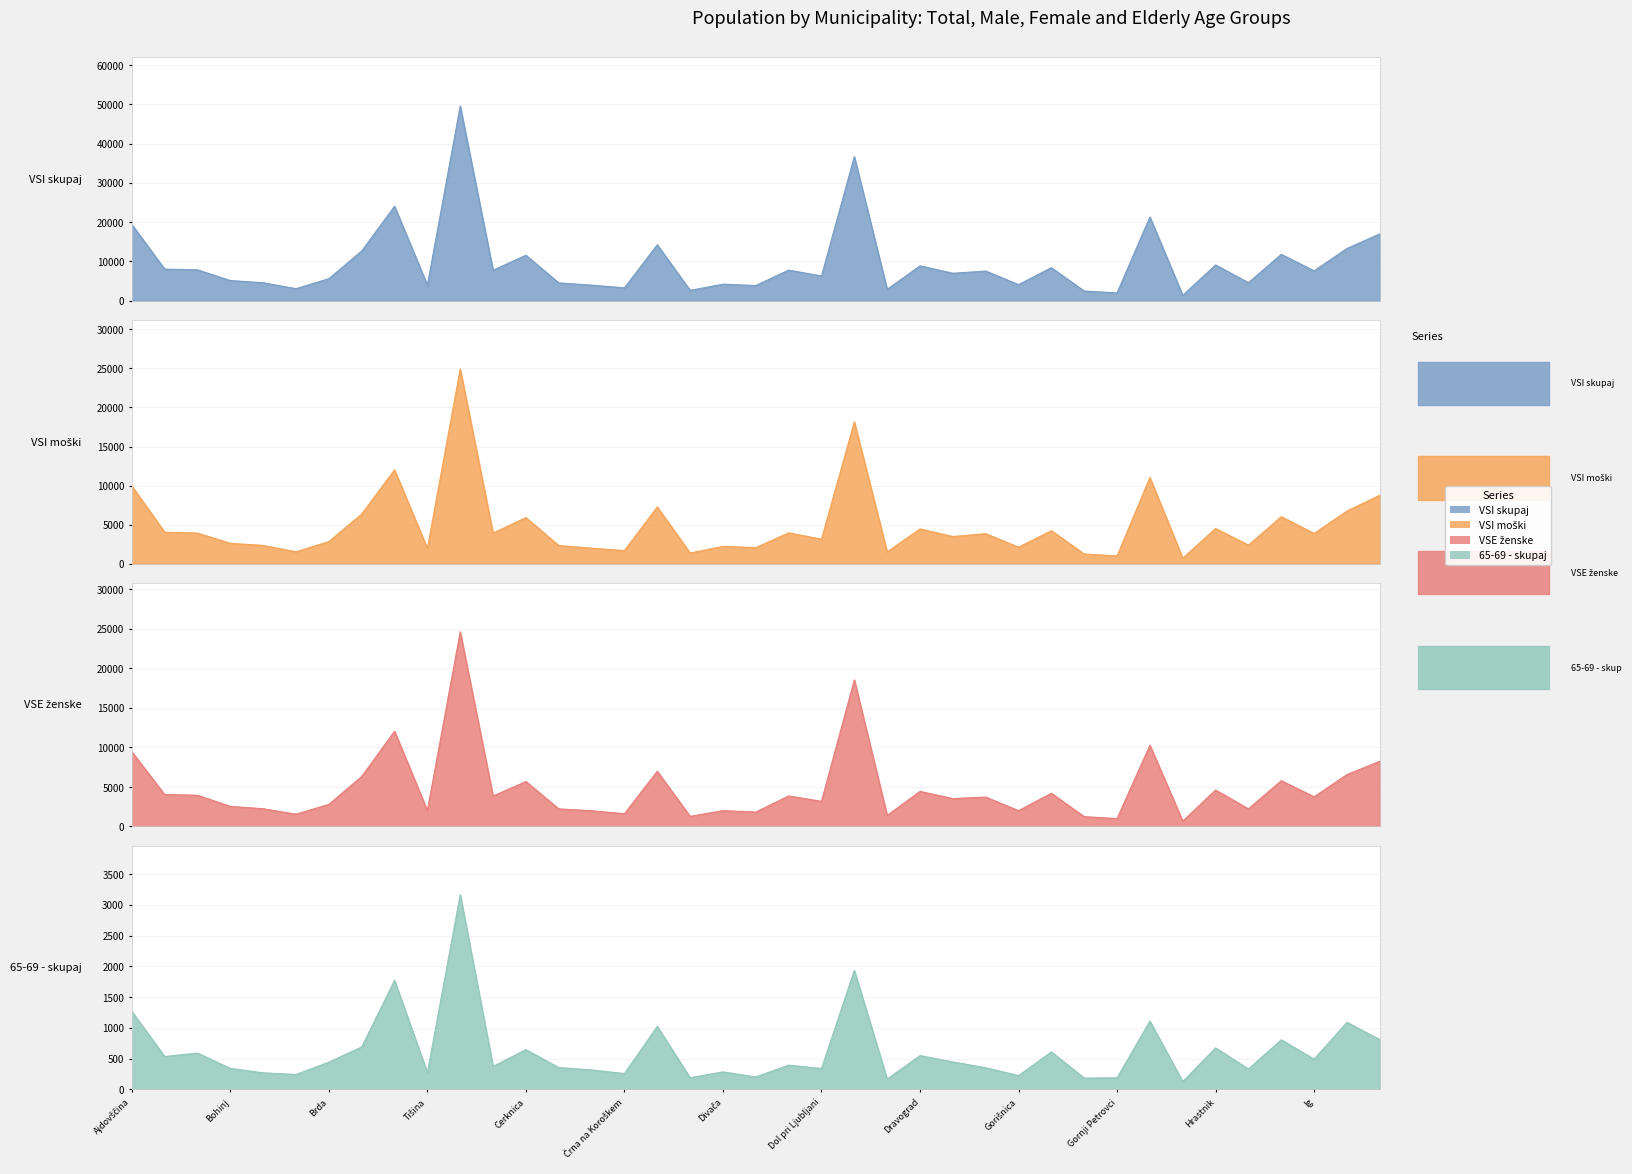

Reading left to right, extract all data points from this chart.

VSI skupaj: Ajdovščina=19418	Beltinci=8059	Bled=7868	Bohinj=5145	Borovnica=4579	Bovec=3073	Brda=5619	Brezovica=12671	Brežice=24051	Tišina=3970	Celje=49540	Cerklje na Gorenjskem=7769	Cerknica=11580	Cerkno=4547	Črenšovci=3968	Črna na Koroškem=3285	Črnomelj=14241	Destrnik=2643	Divača=4213	Dobrepolje=3878	Dobrova - Polhov Gradec=7800	Dol pri Ljubljani=6310	Domžale=36675	Dornava=2902	Dravograd=8884	Duplek=6996	Gorenja vas - Poljane=7557	Gorišnica=4112	Gornja Radgona=8417	Gornji Grad=2476	Gornji Petrovci=1995	Grosuplje=21314	Šalovci=1380	Hrastnik=9113	Hrpelje - Kozina=4604	Idrija=11811	Ig=7617	Ilirska Bistrica=13297	Ivančna Gorica=17008
VSI moški: Ajdovščina=9965	Beltinci=4027	Bled=3917	Bohinj=2602	Borovnica=2334	Bovec=1519	Brda=2823	Brezovica=6350	Brežice=12016	Tišina=1952	Celje=24937	Cerklje na Gorenjskem=3912	Cerknica=5899	Cerkno=2319	Črenšovci=1979	Črna na Koroškem=1671	Črnomelj=7262	Destrnik=1357	Divača=2211	Dobrepolje=2049	Dobrova - Polhov Gradec=3940	Dol pri Ljubljani=3131	Domžale=18151	Dornava=1501	Dravograd=4448	Duplek=3468	Gorenja vas - Poljane=3839	Gorišnica=2108	Gornja Radgona=4218	Gornji Grad=1232	Gornji Petrovci=993	Grosuplje=11032	Šalovci=698	Hrastnik=4500	Hrpelje - Kozina=2372	Idrija=6019	Ig=3863	Ilirska Bistrica=6738	Ivančna Gorica=8763
VSE ženske: Ajdovščina=9453	Beltinci=4032	Bled=3951	Bohinj=2543	Borovnica=2245	Bovec=1554	Brda=2796	Brezovica=6321	Brežice=12035	Tišina=2018	Celje=24603	Cerklje na Gorenjskem=3857	Cerknica=5681	Cerkno=2228	Črenšovci=1989	Črna na Koroškem=1614	Črnomelj=6979	Destrnik=1286	Divača=2002	Dobrepolje=1829	Dobrova - Polhov Gradec=3860	Dol pri Ljubljani=3179	Domžale=18524	Dornava=1401	Dravograd=4436	Duplek=3528	Gorenja vas - Poljane=3718	Gorišnica=2004	Gornja Radgona=4199	Gornji Grad=1244	Gornji Petrovci=1002	Grosuplje=10282	Šalovci=682	Hrastnik=4613	Hrpelje - Kozina=2232	Idrija=5792	Ig=3754	Ilirska Bistrica=6559	Ivančna Gorica=8245
65-69 - skupaj: Ajdovščina=1269	Beltinci=534	Bled=590	Bohinj=341	Borovnica=269	Bovec=242	Brda=442	Brezovica=690	Brežice=1773	Tišina=272	Celje=3166	Cerklje na Gorenjskem=374	Cerknica=646	Cerkno=355	Črenšovci=316	Črna na Koroškem=257	Črnomelj=1025	Destrnik=189	Divača=284	Dobrepolje=202	Dobrova - Polhov Gradec=394	Dol pri Ljubljani=339	Domžale=1935	Dornava=168	Dravograd=549	Duplek=446	Gorenja vas - Poljane=351	Gorišnica=224	Gornja Radgona=609	Gornji Grad=184	Gornji Petrovci=187	Grosuplje=1111	Šalovci=126	Hrastnik=675	Hrpelje - Kozina=331	Idrija=806	Ig=492	Ilirska Bistrica=1089	Ivančna Gorica=809